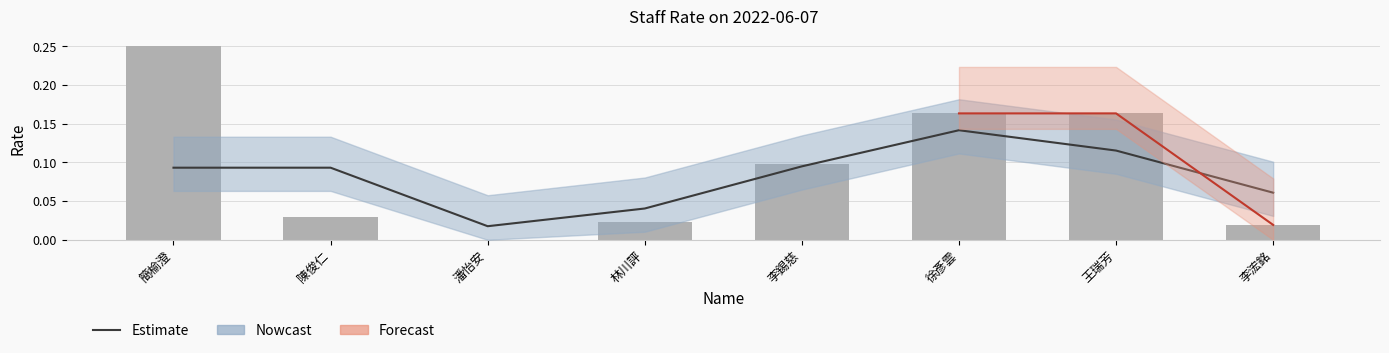

What is the sum of the values at 徐彥雲 and 簡榆澄?

0.4